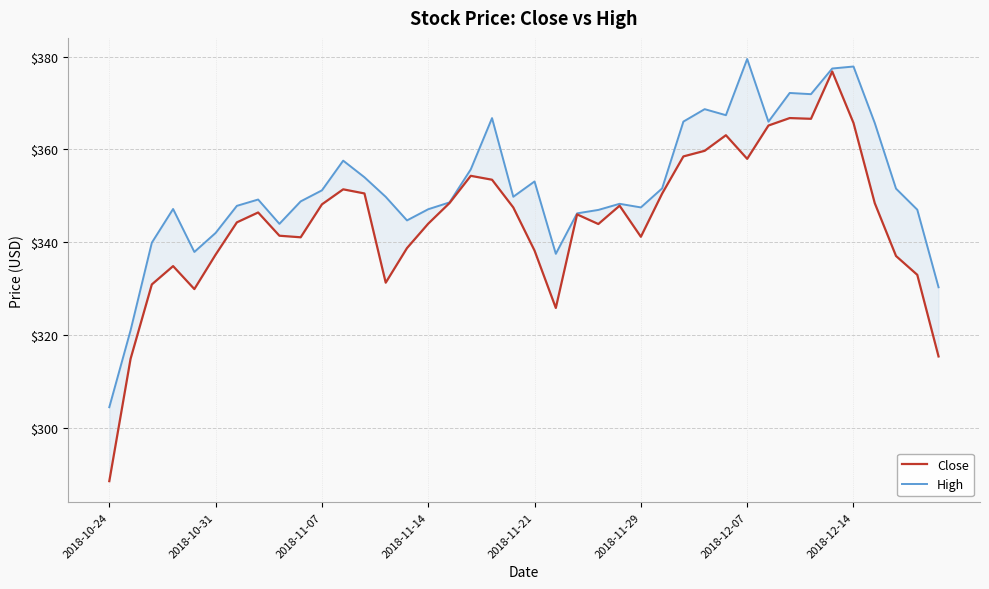

Rank the series by their maximum value, from highest to lowest.

High, Close